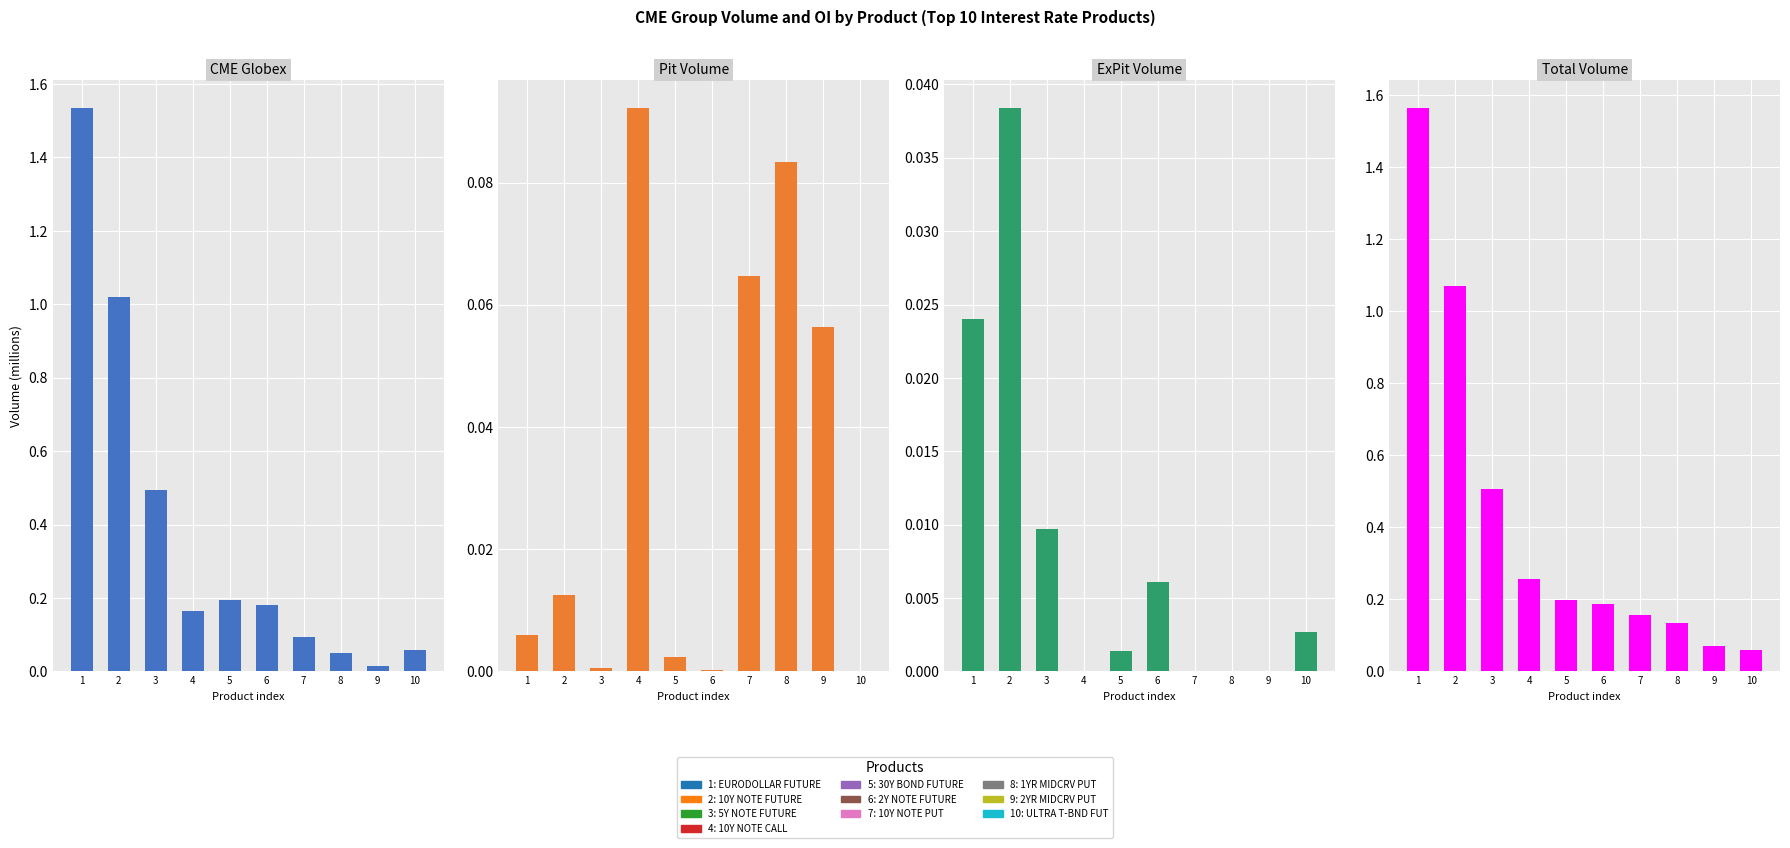

At how many categories does at least one series exceed 0?

10